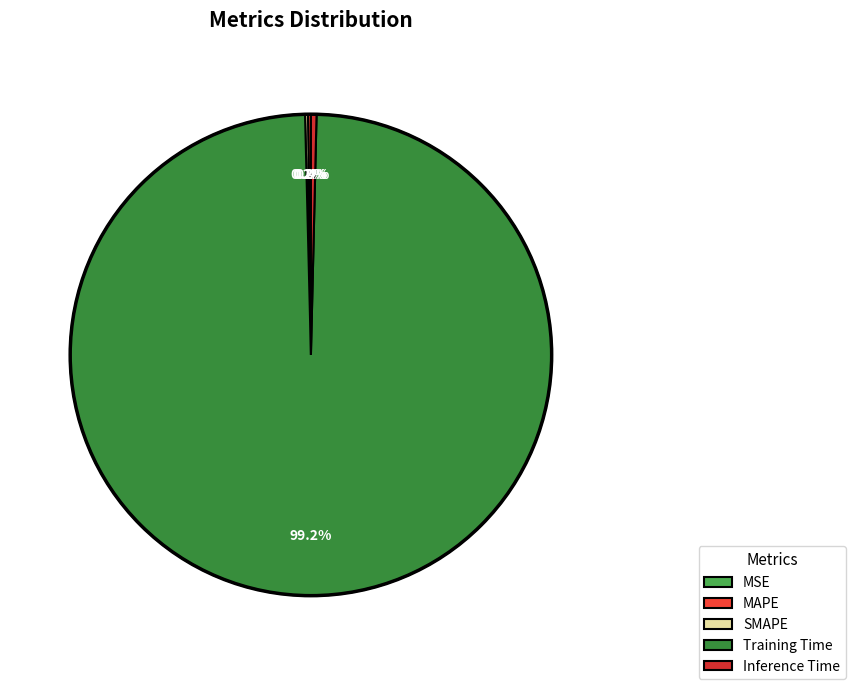

Does Training Time represent more than half of the total?

Yes